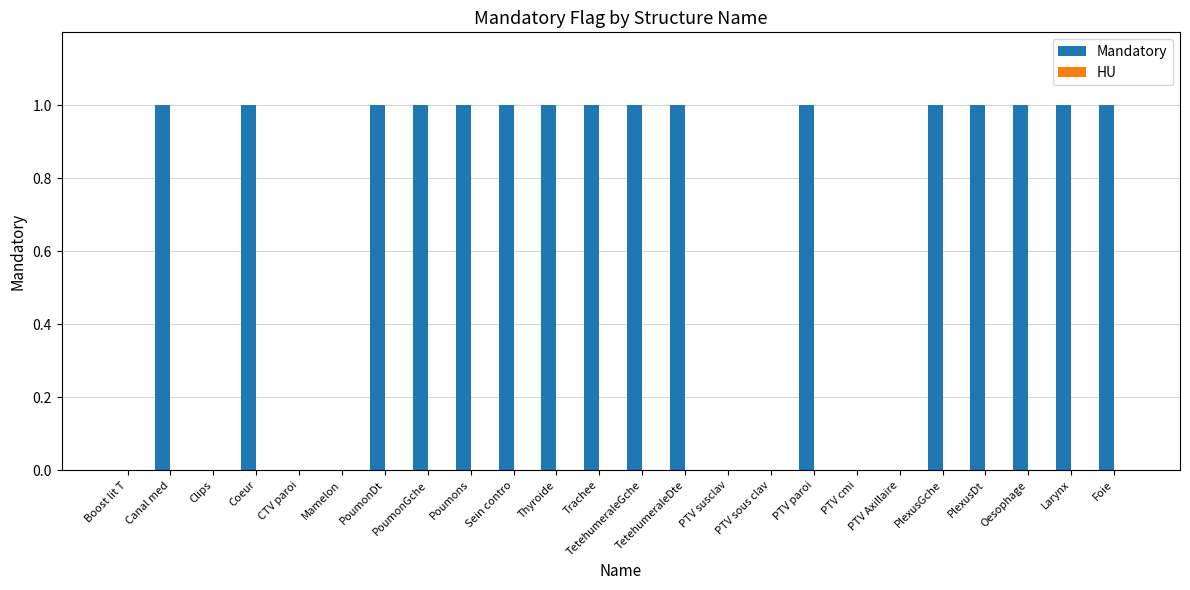

How many series are shown in this chart?

1